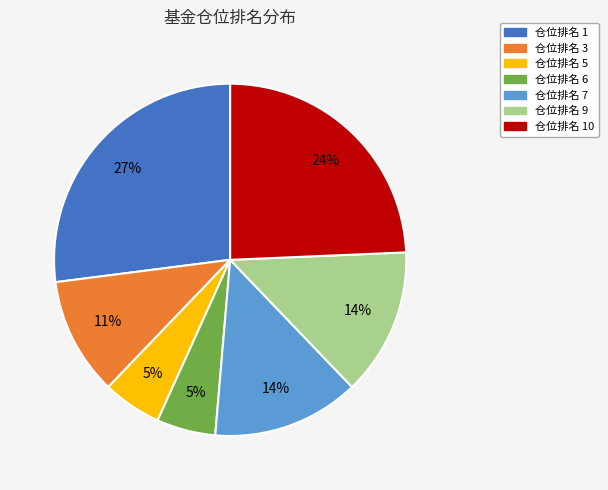

Does any single category account for the majority?

No